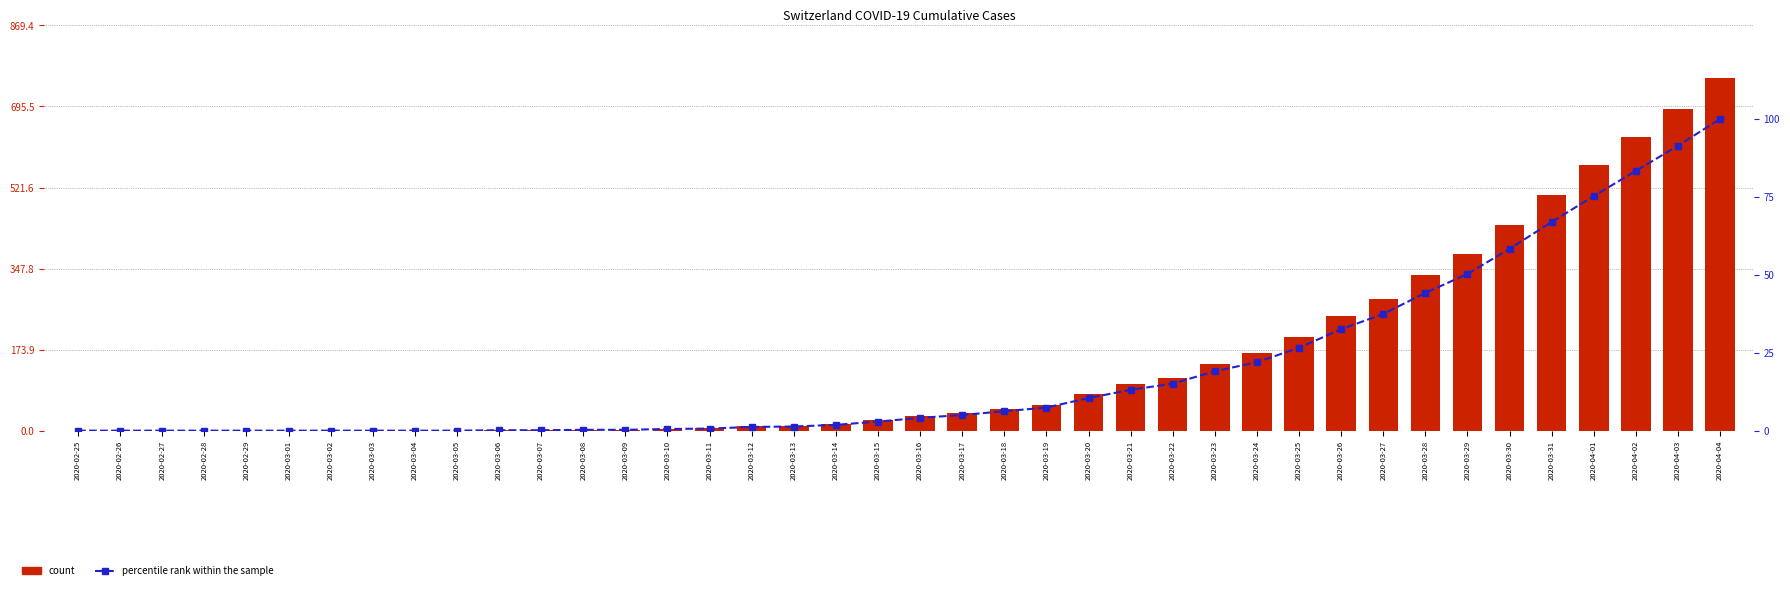

At 2020-03-19, list the series in order from largest to smallest.

count, percentile rank within the sample